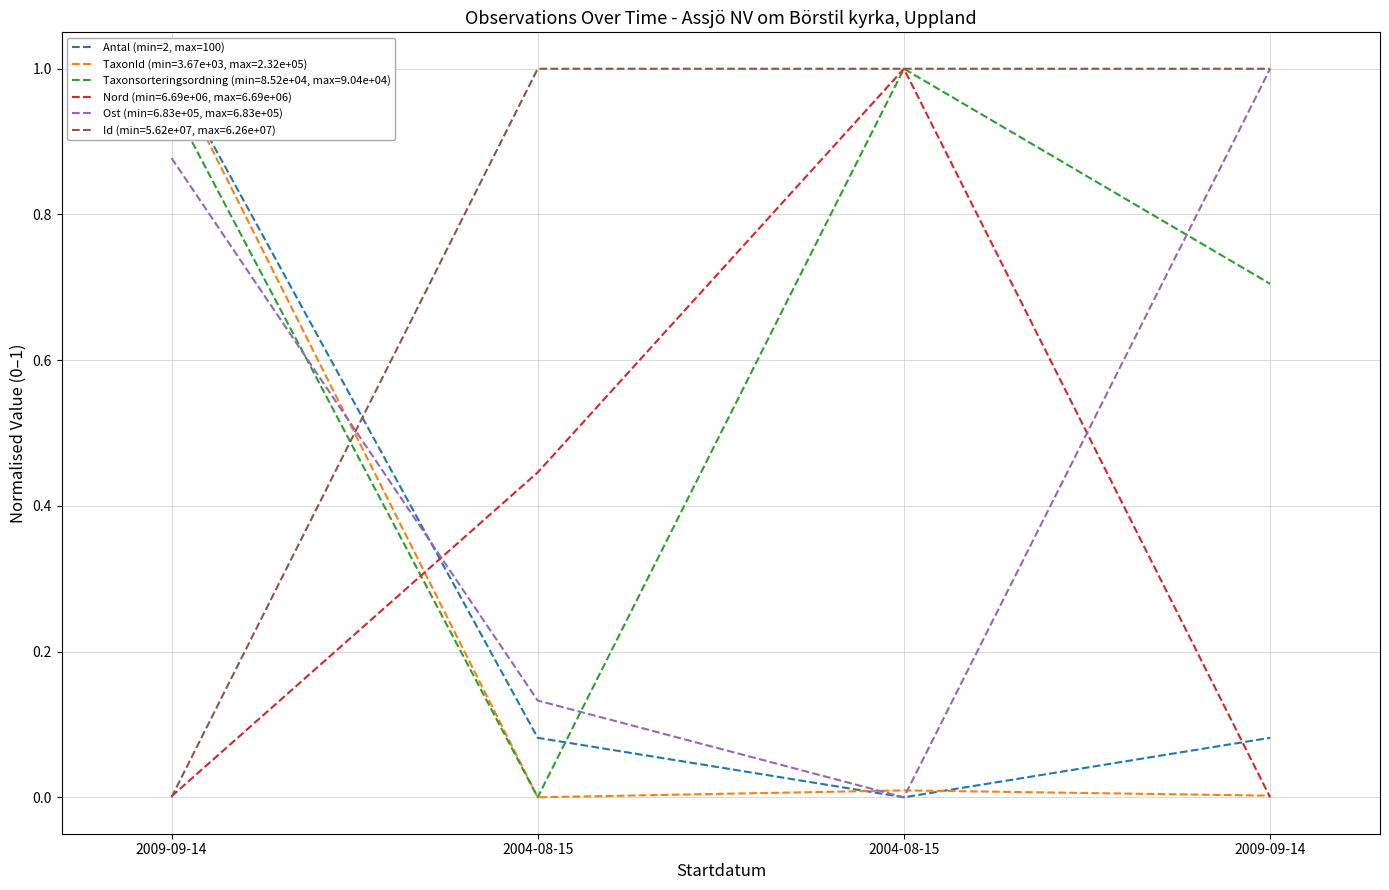

List the labels in order of value, largest first.

2009-09-14, 2004-08-15, 2009-09-14, 2004-08-15